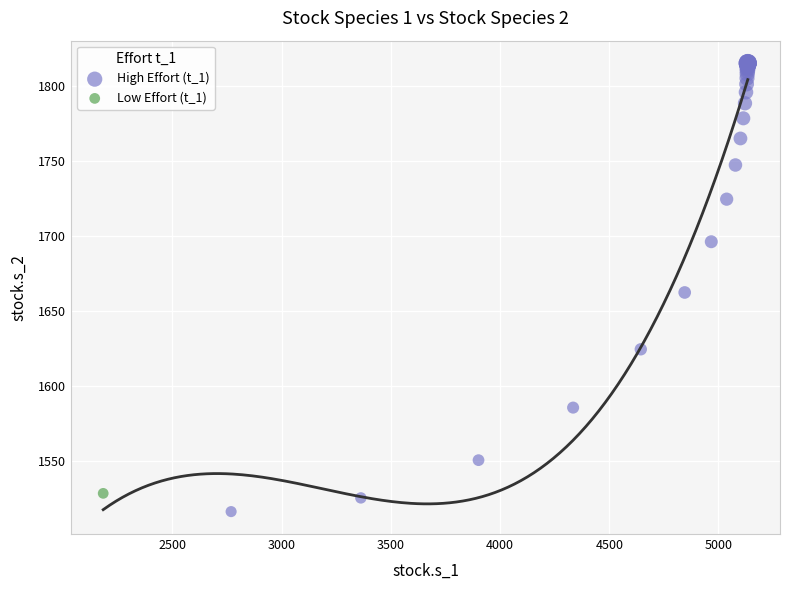

What are all the series names shown in the legend?

High Effort (t_1), Low Effort (t_1)